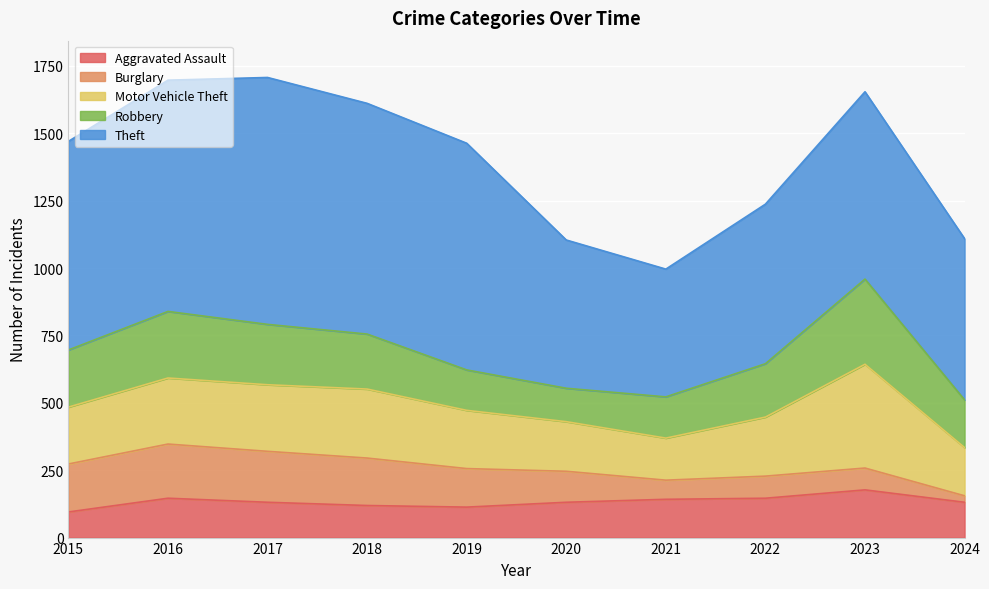

True or false: Motor Vehicle Theft and Aggravated Assault cross at least once.

False